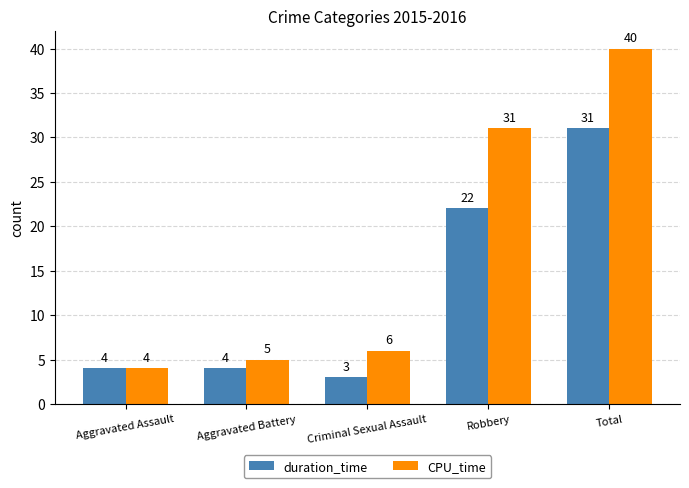

Reading left to right, what are all the values shown in this chart?

duration_time: Aggravated Assault=4	Aggravated Battery=4	Criminal Sexual Assault=3	Robbery=22	Total=31
CPU_time: Aggravated Assault=4	Aggravated Battery=5	Criminal Sexual Assault=6	Robbery=31	Total=40